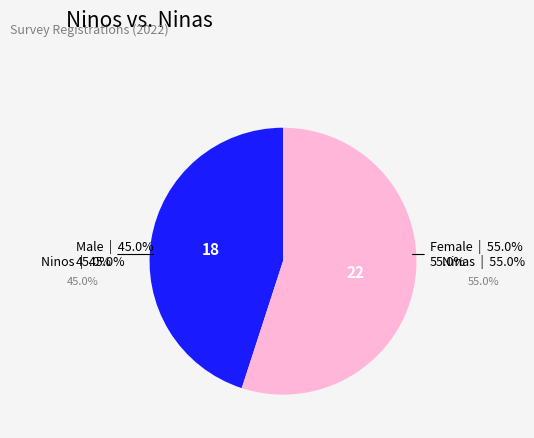

How much of the chart is everything except Ninas?

45.0%